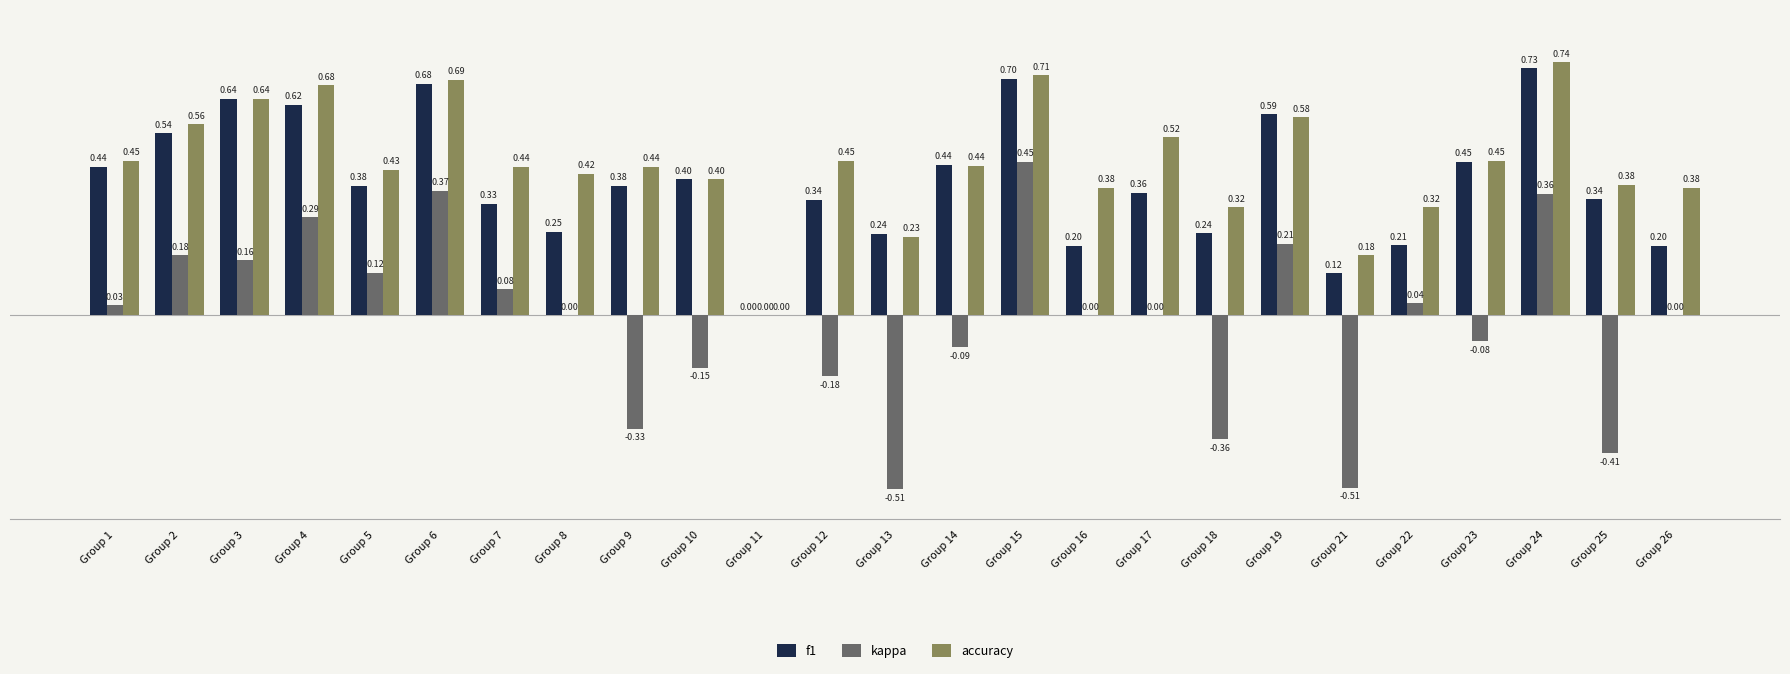

What is the sum of all f1 values?

9.8